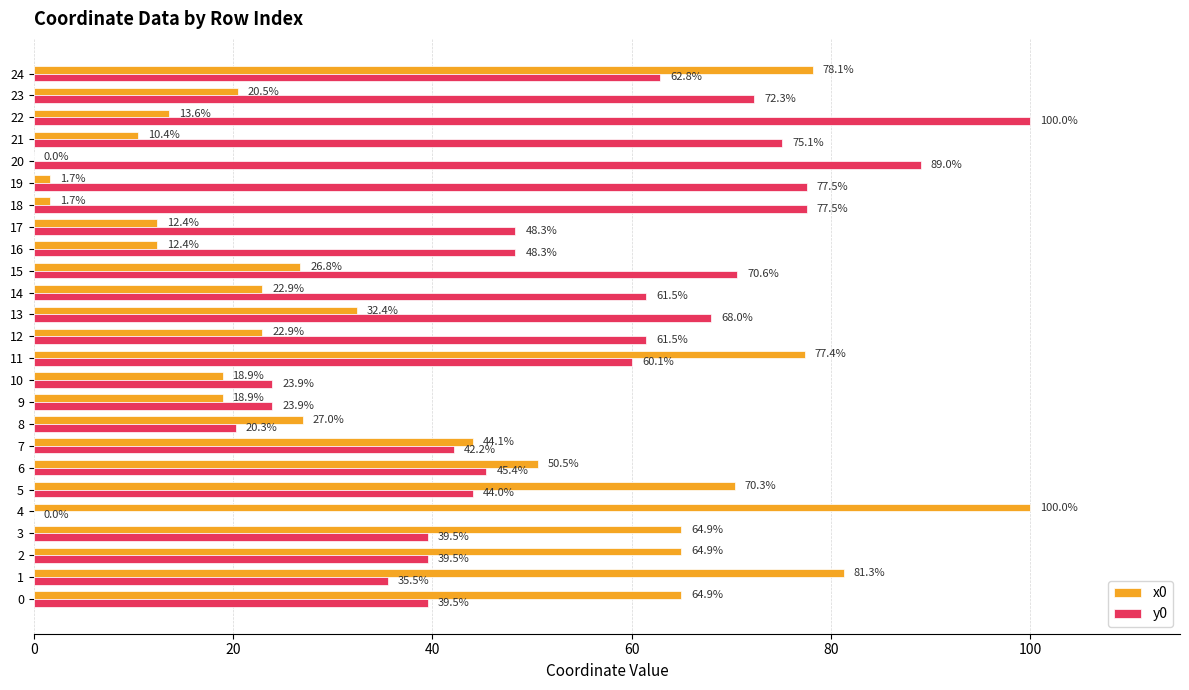

Is it true that x0 equals 107.8 at 2?

False